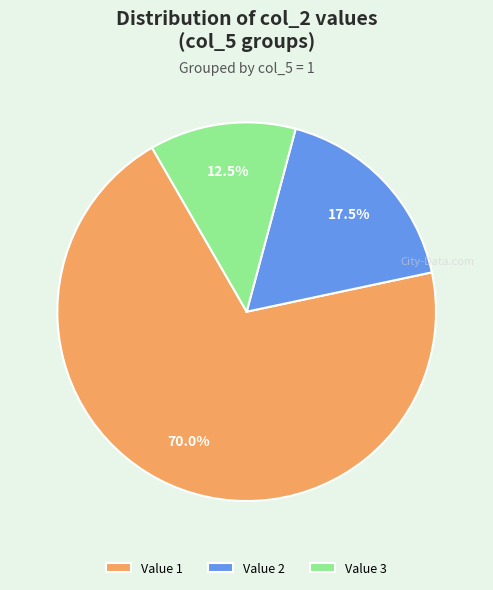

Combined, do Value 1 and Value 2 account for over 50%?

Yes